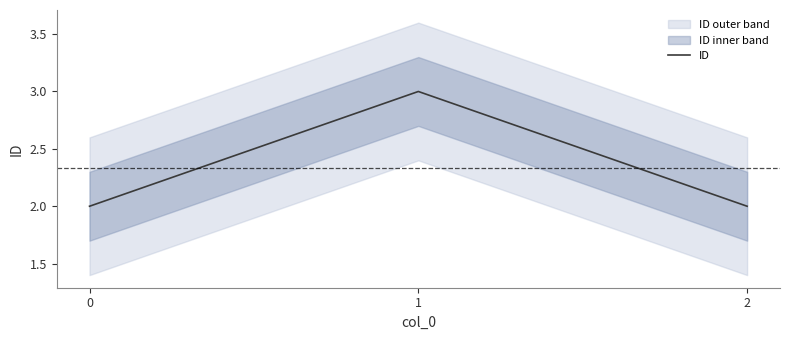

How many lines are shown in the chart?

1